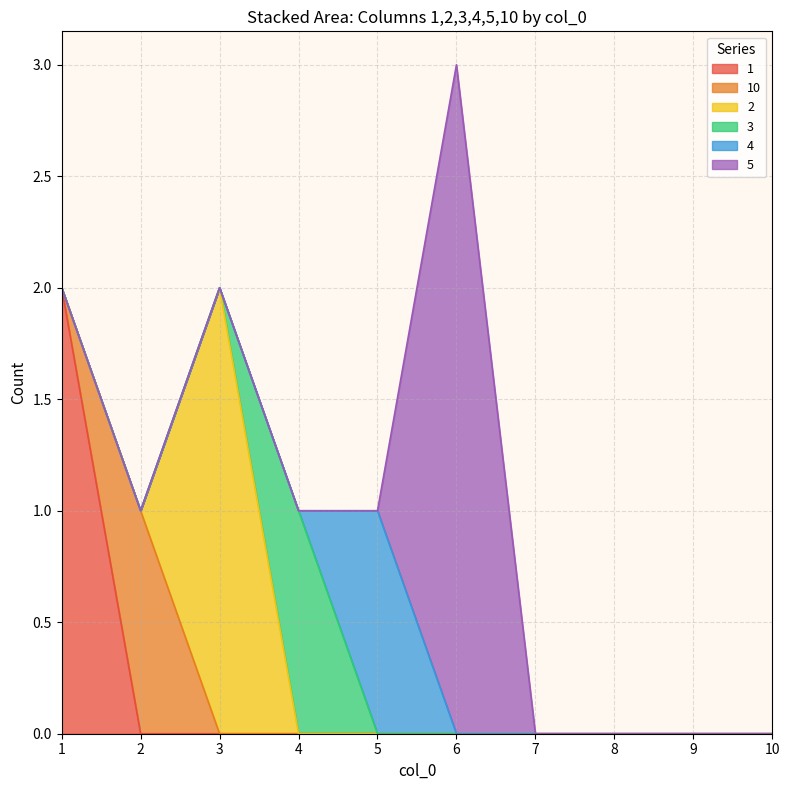

Reading right to left, what are all the values shown in this chart?

1: 0	0	0	0	0	0	0	0	0	2
10: 0	0	0	0	0	0	0	0	1	0
2: 0	0	0	0	0	0	0	2	0	0
3: 0	0	0	0	0	0	1	0	0	0
4: 0	0	0	0	0	1	0	0	0	0
5: 0	0	0	0	3	0	0	0	0	0